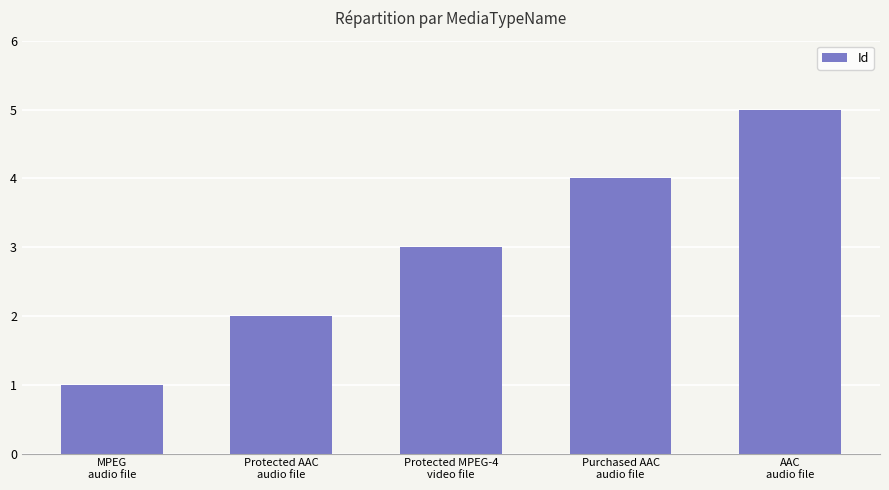

List the labels in order of value, largest first.

AAC
audio file, Purchased AAC
audio file, Protected MPEG-4
video file, Protected AAC
audio file, MPEG
audio file